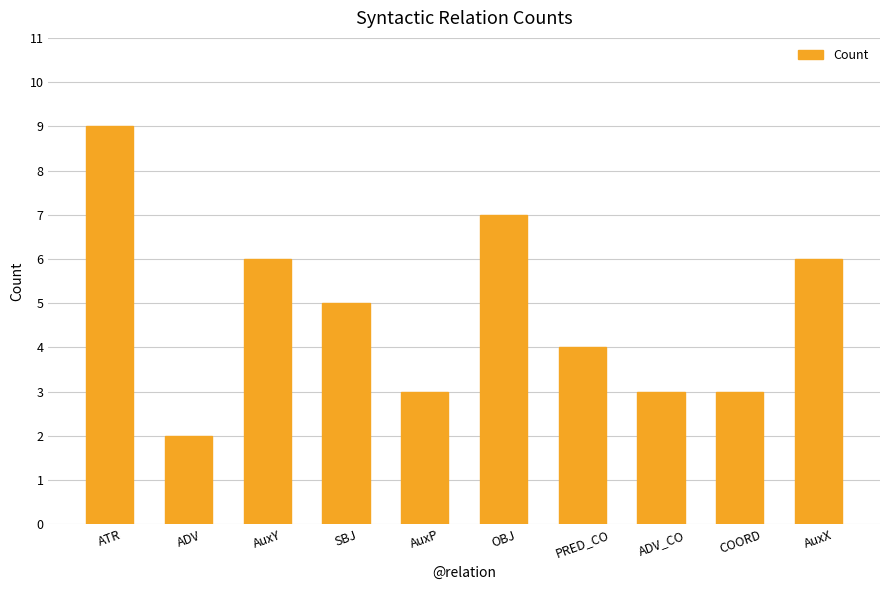

What is the label of the 1st bar from the left?

ATR